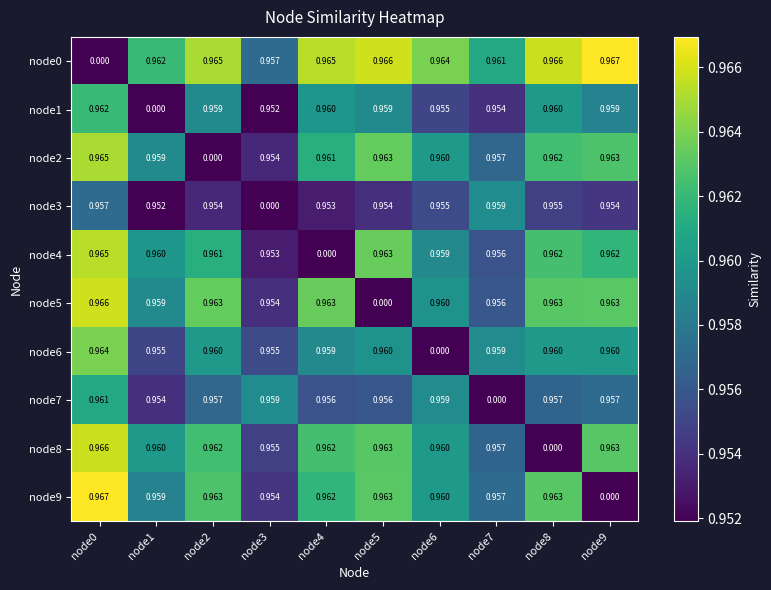

Is the value of node2 at node5 greater than the value of node7 at node0?

Yes